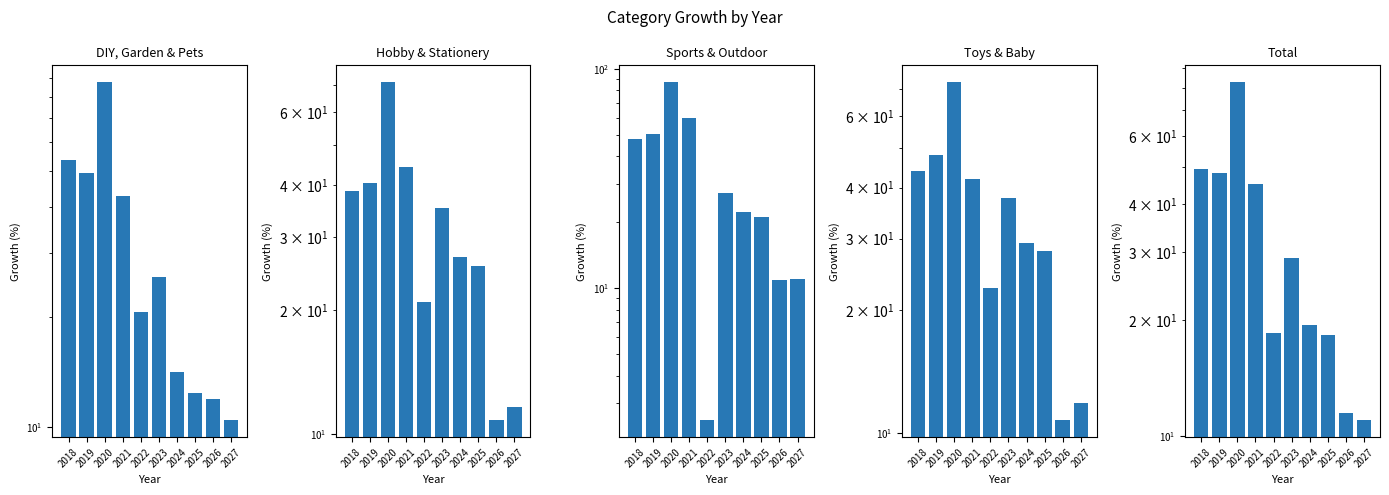

Is the value of Total at 2025 greater than the value of Toys & Baby at 2026?

Yes